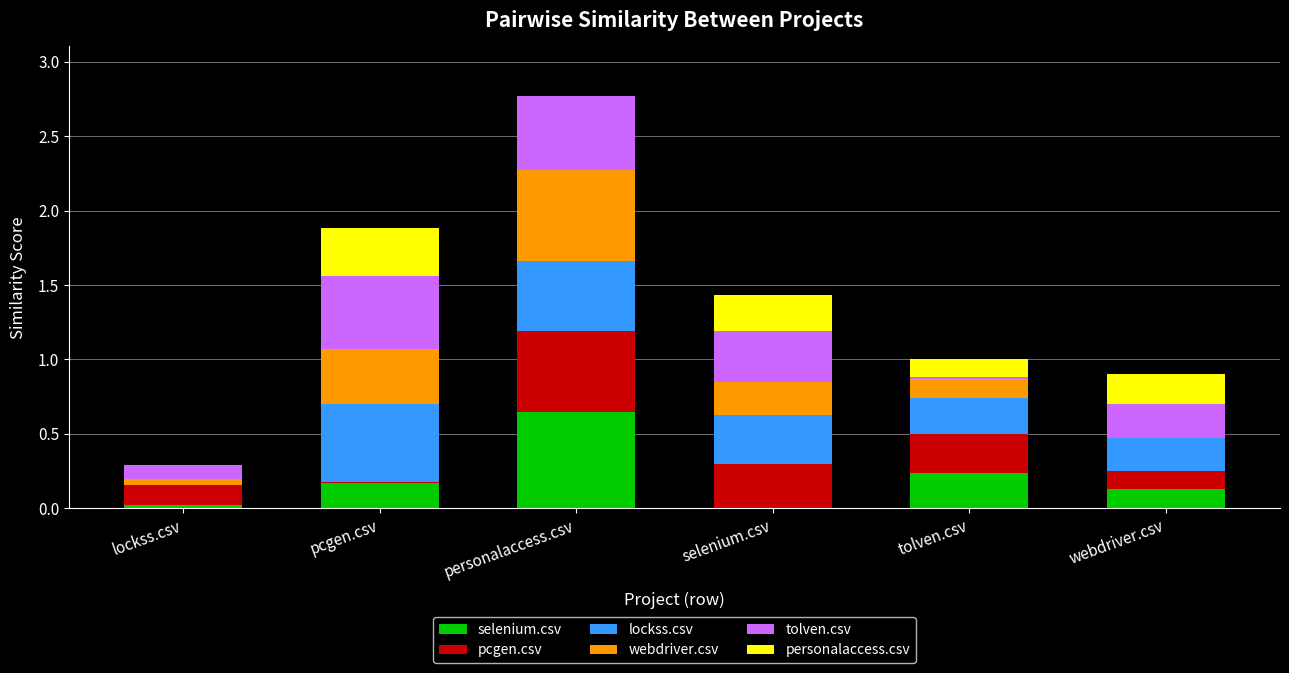

What is the total value across all series at personalaccess.csv?

2.8